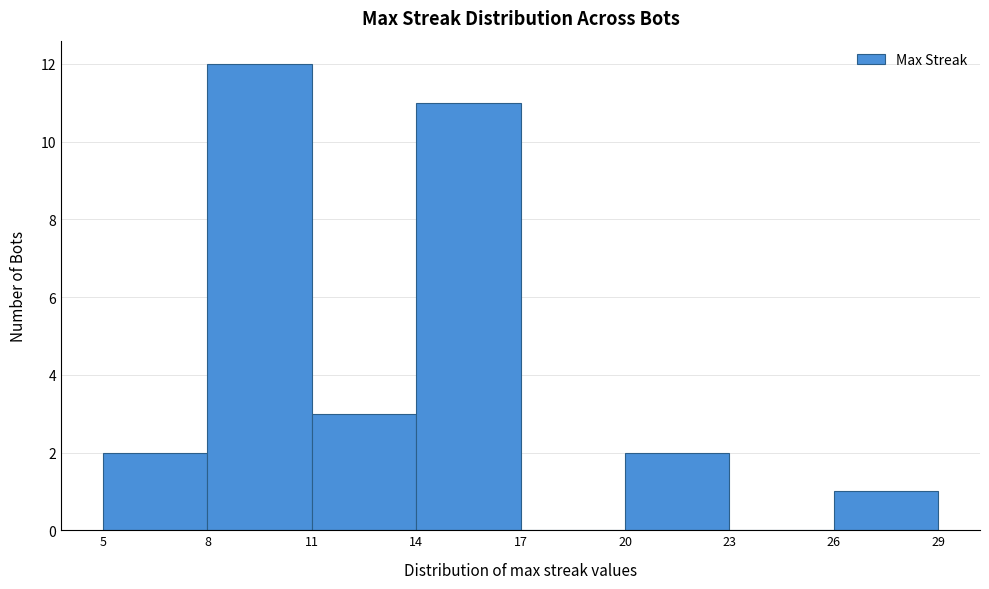

Reading left to right, list every bar in this chart as the range it spans on the x-axis followed by its height. The values are not printed on the chart, so give them approximately, as read against the axis.

5 to 8: 2
8 to 11: 12
11 to 14: 3
14 to 17: 11
17 to 20: 0
20 to 23: 2
23 to 26: 0
26 to 29: 1